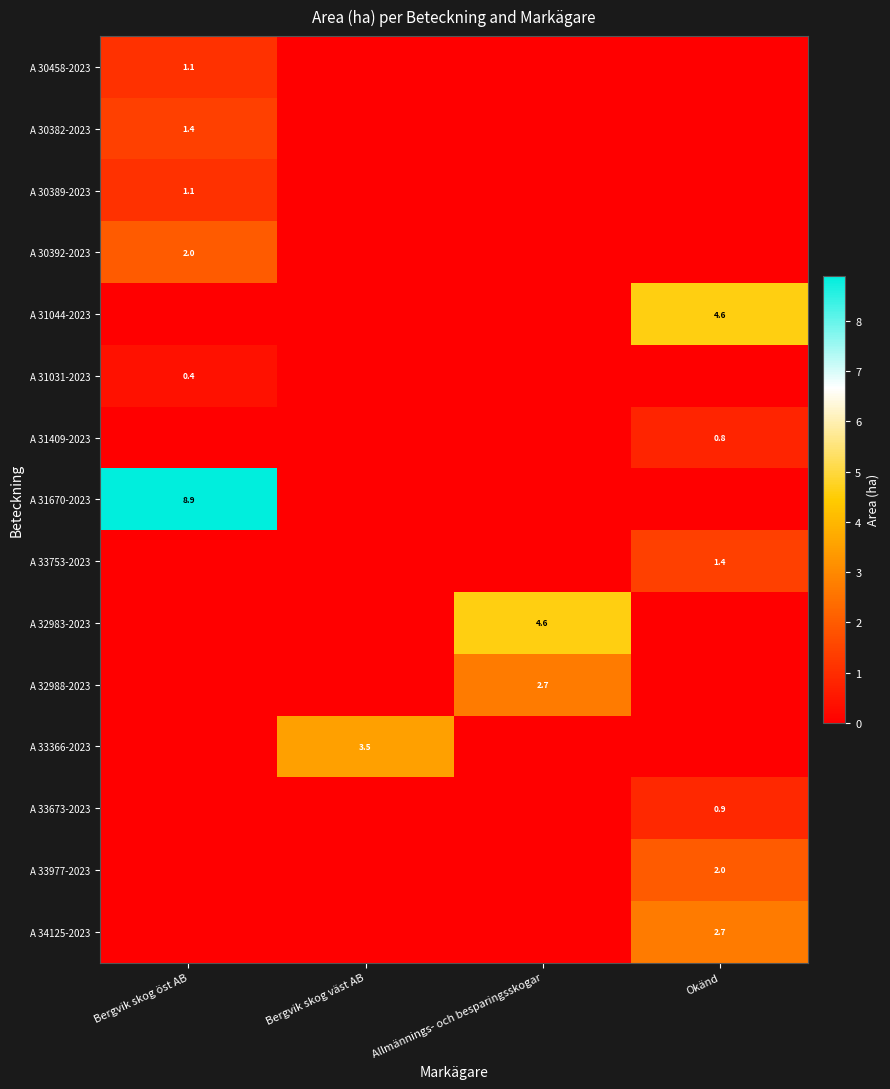

List the labels in order of A 33673-2023 value, smallest first.

Bergvik skog öst AB, Bergvik skog väst AB, Allmännings- och besparingsskogar, Okänd